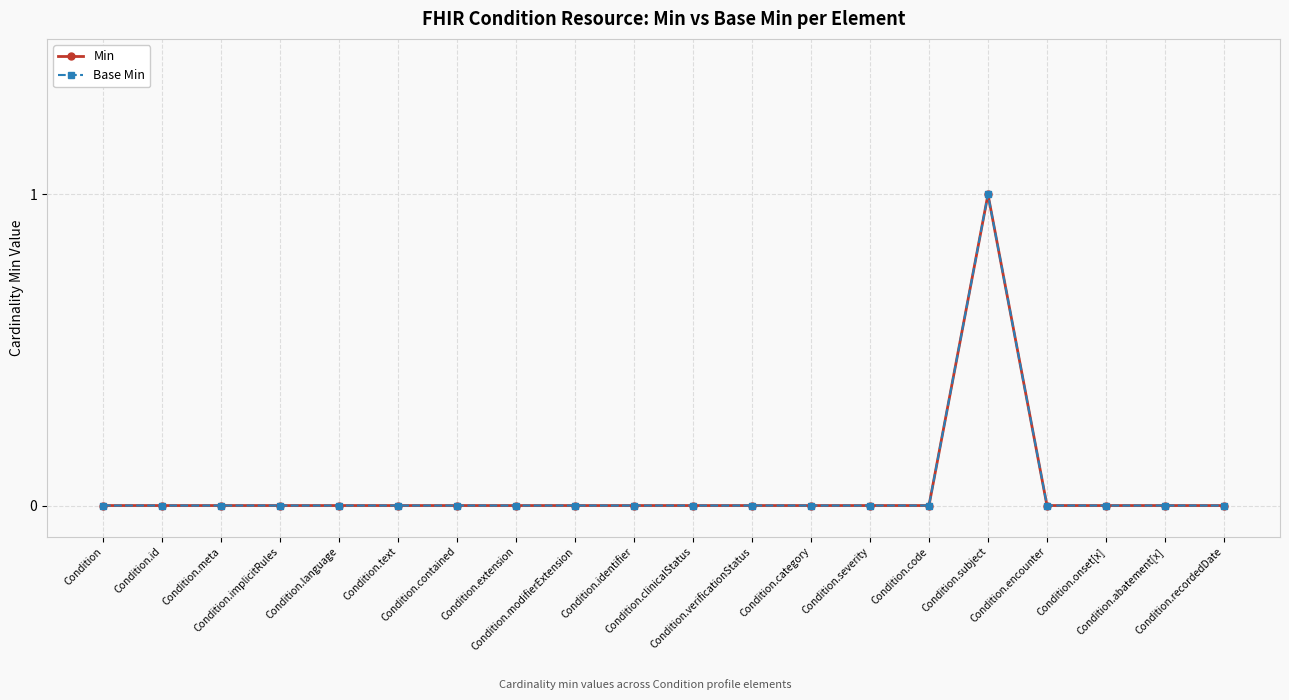

What is the greatest value displayed?

1